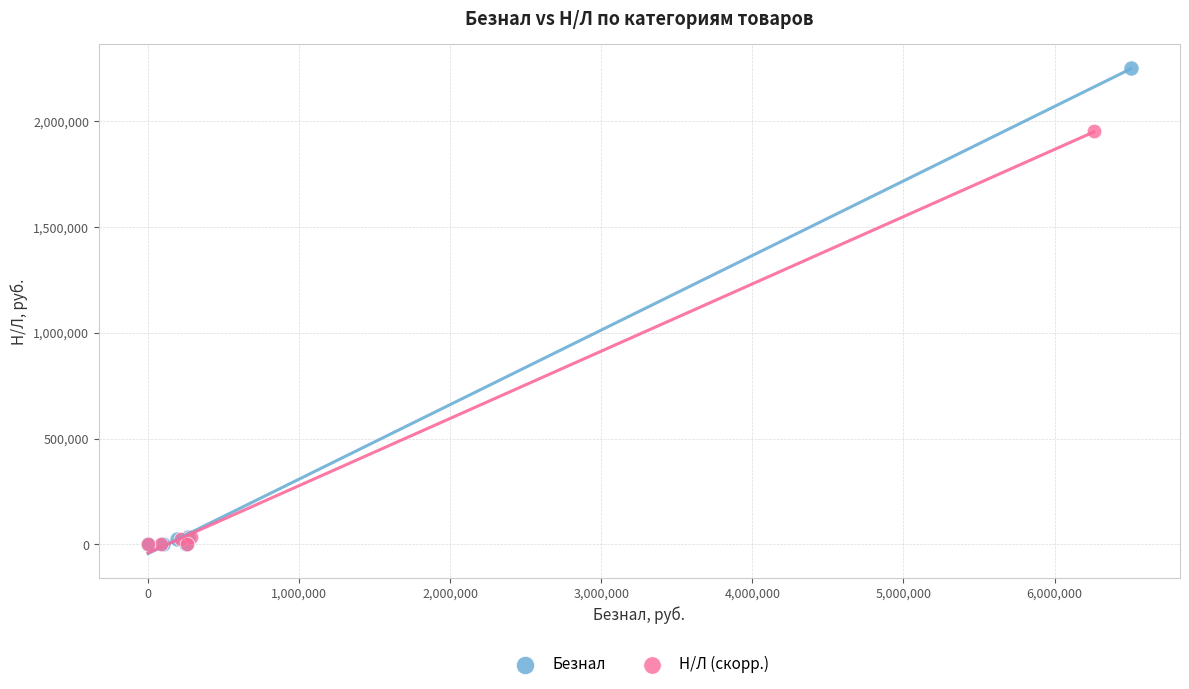

Which series has the largest Y range (max minus min)?

Безнал